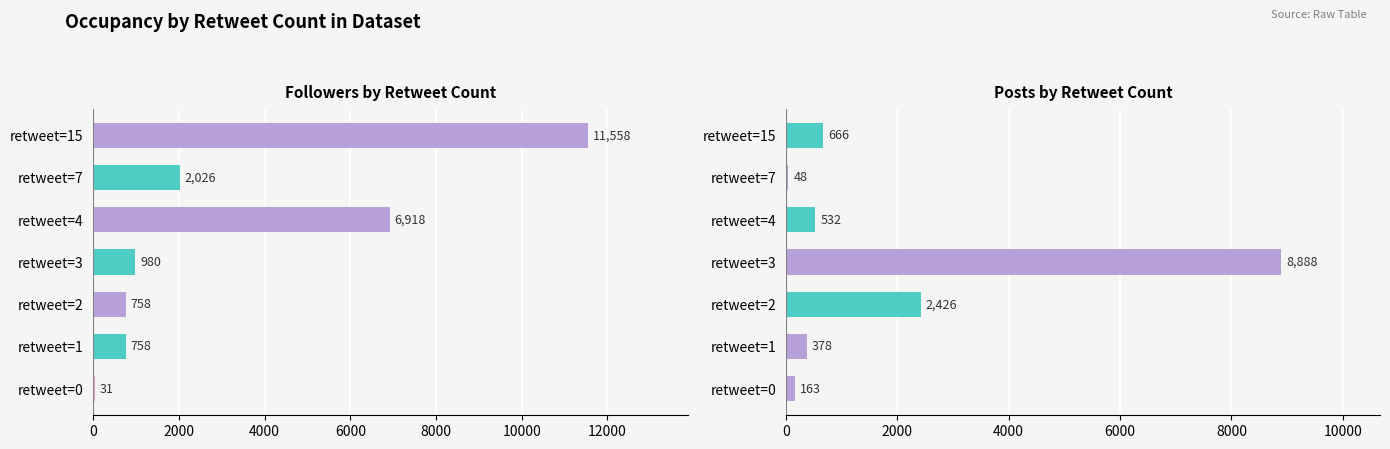

Which series changed the most between retweet=7 and retweet=2?

posts